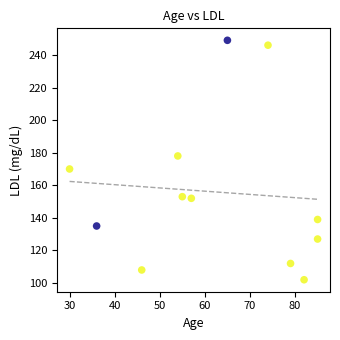

What is the average Y value?

156